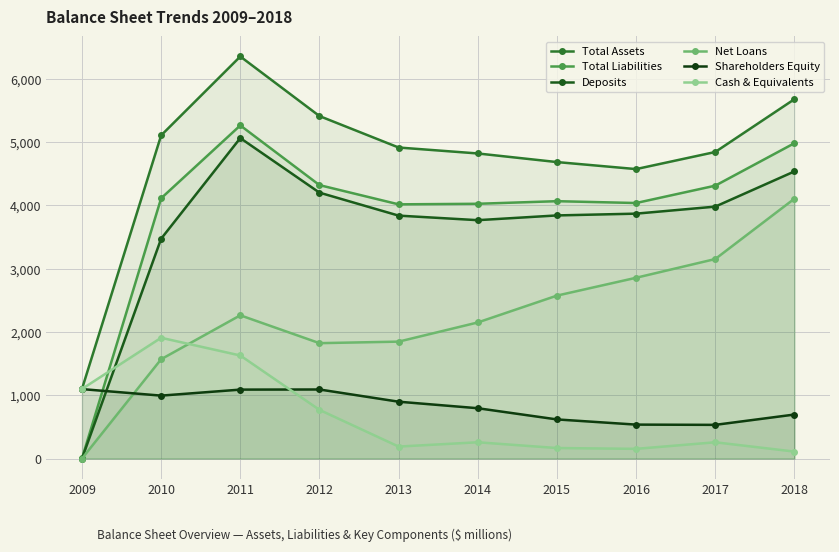

The Deposits series shows 0 at 2009. True or false?

True